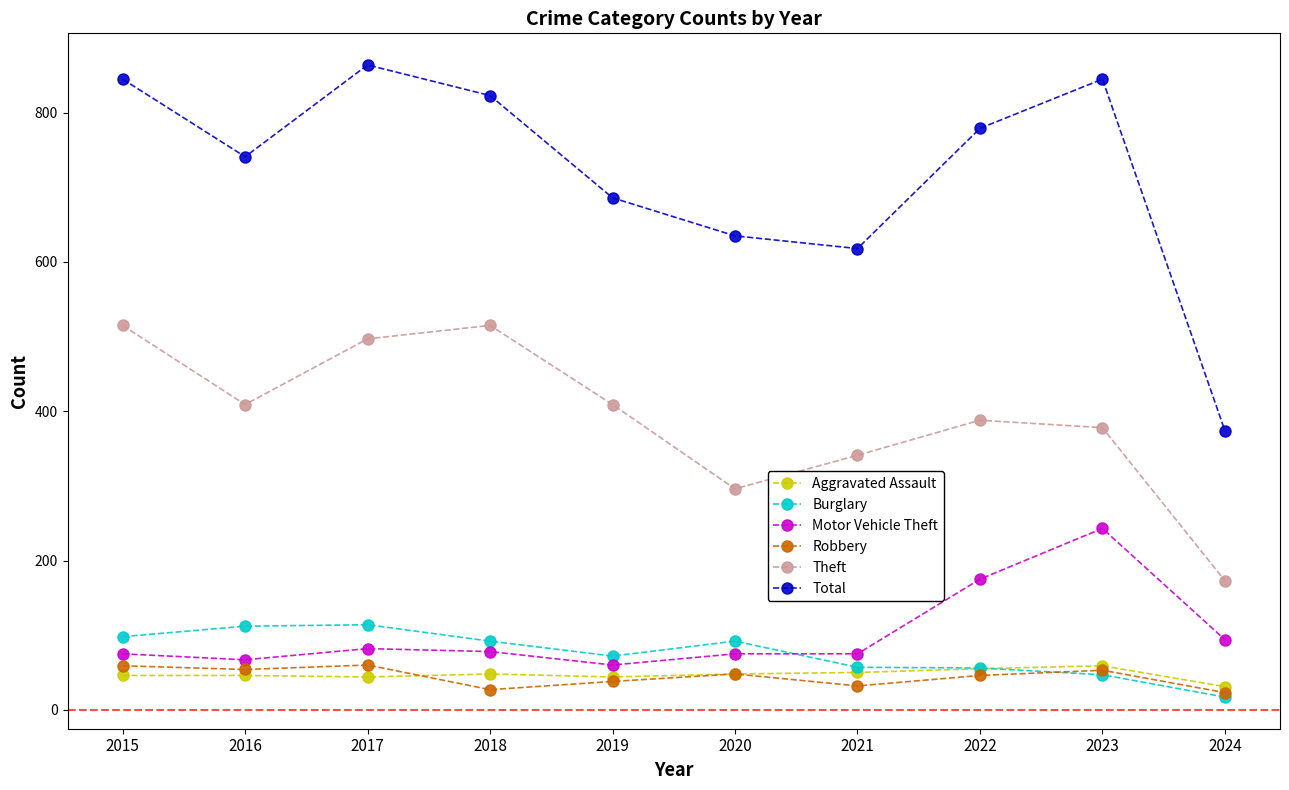

True or false: Theft and Burglary cross at least once.

False